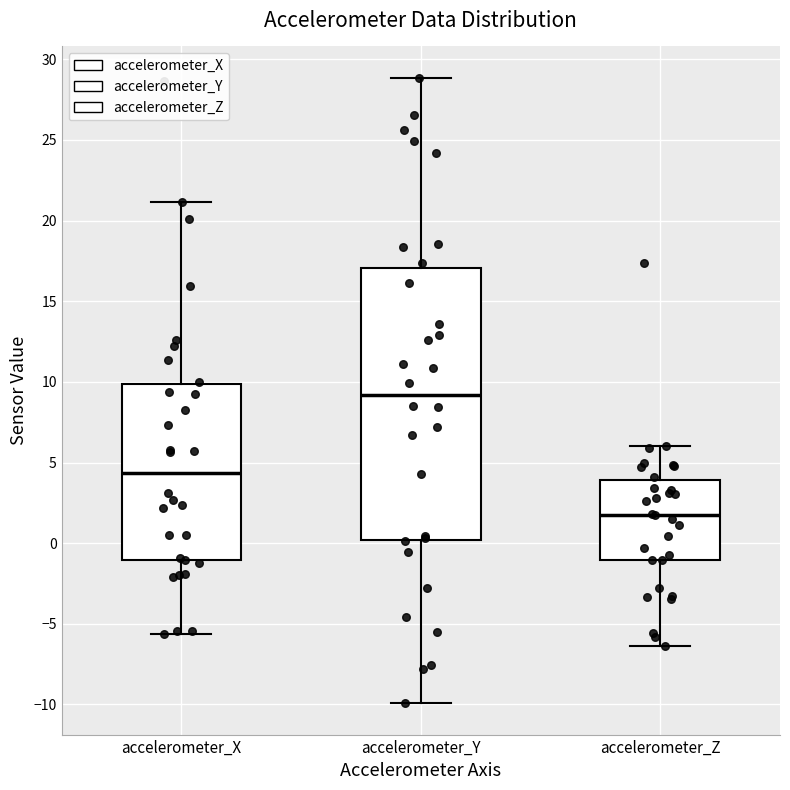

Reading left to right, transcribe this box plot: for each box, give where its median line is, the range the box spans, and where its two whiskers end, as read against the y-axis. The values are not printed on the chart, so give them approximately, as read against the axis.

accelerometer_X: median 4.5, box -1.0 to 10.0, whiskers -5.5 to 21.0
accelerometer_Y: median 9.0, box 0.0 to 17.0, whiskers -10.0 to 29.0
accelerometer_Z: median 2.0, box -1.0 to 4.0, whiskers -6.5 to 6.0